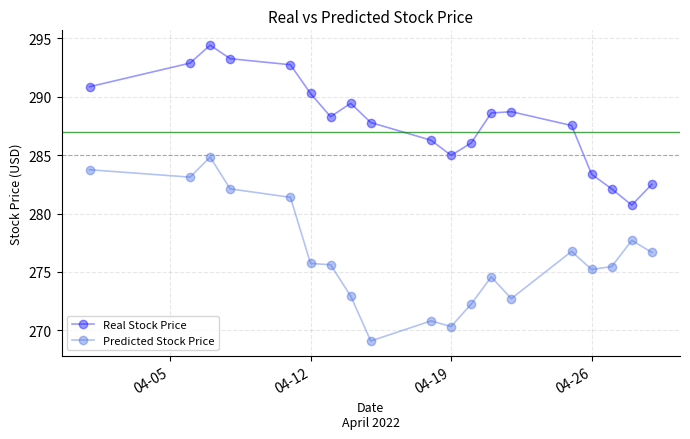

Which series has the largest range (max minus min)?

Predicted Stock Price